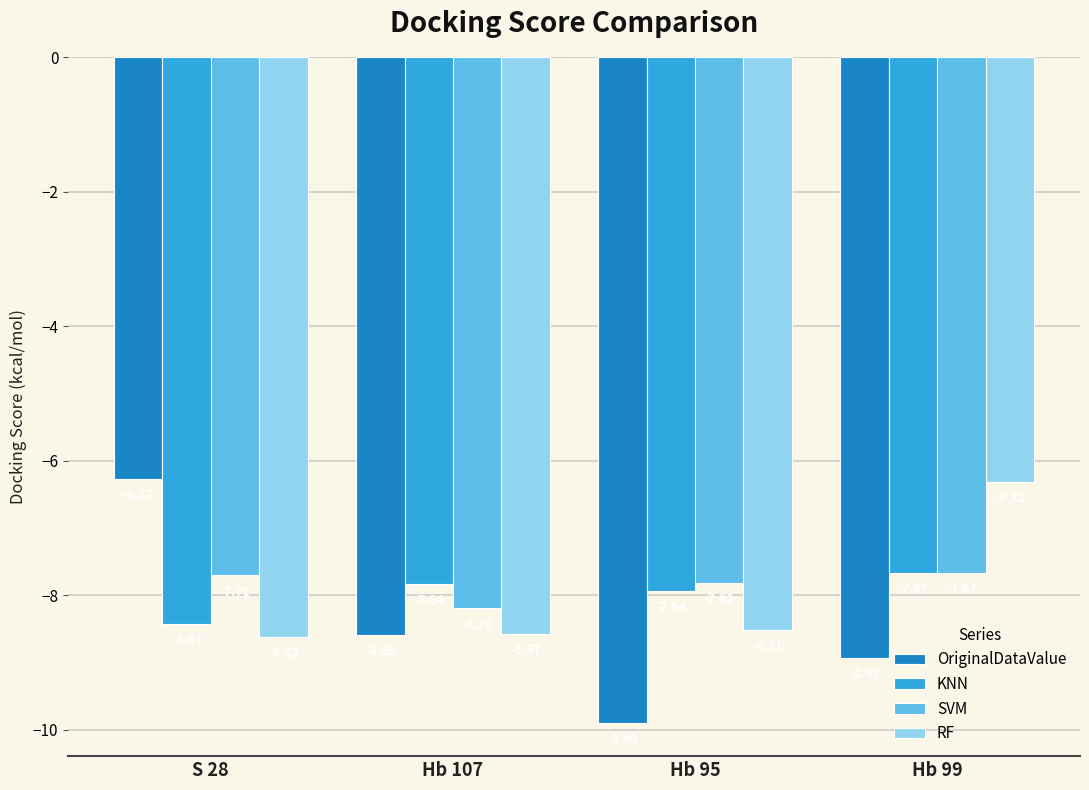

Which series has the largest range (max minus min)?

OriginalDataValue